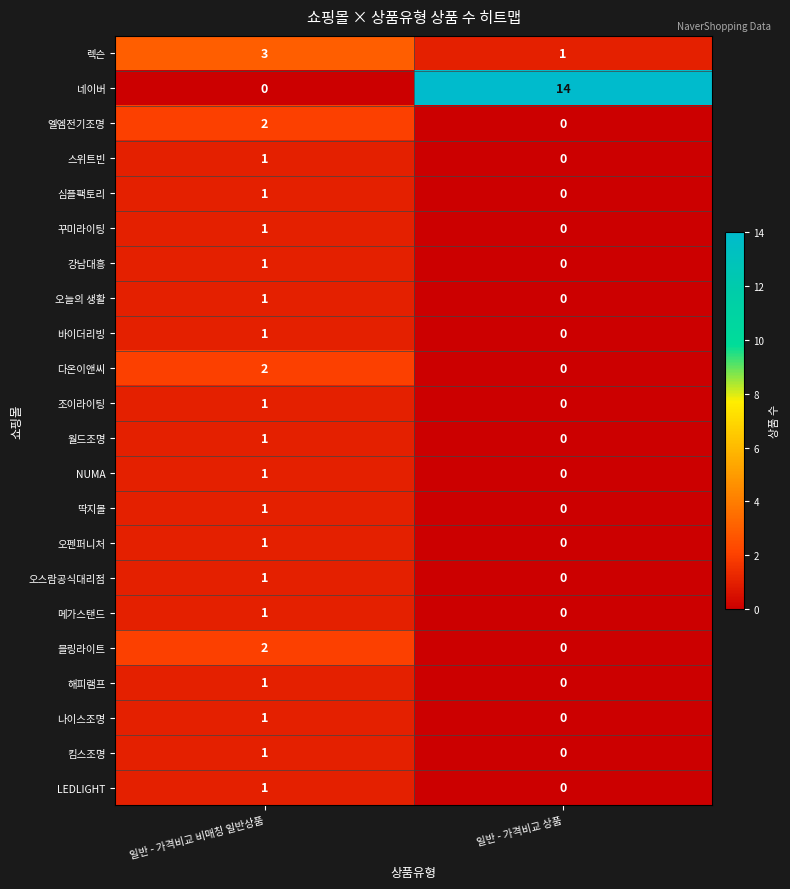

Rank the categories by 바이더리빙 value from lowest to highest.

일반 - 가격비교 상품, 일반 - 가격비교 비매칭 일반상품